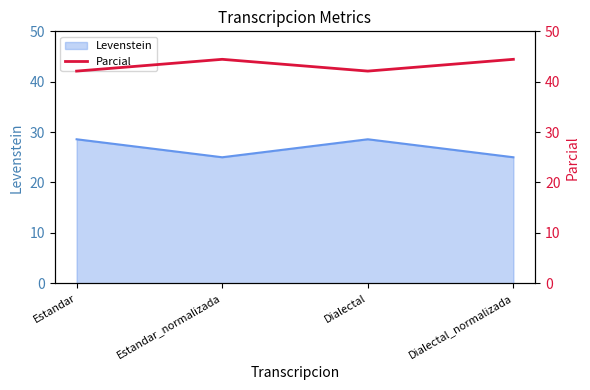

Where does the data first go above 44?

Estandar_normalizada